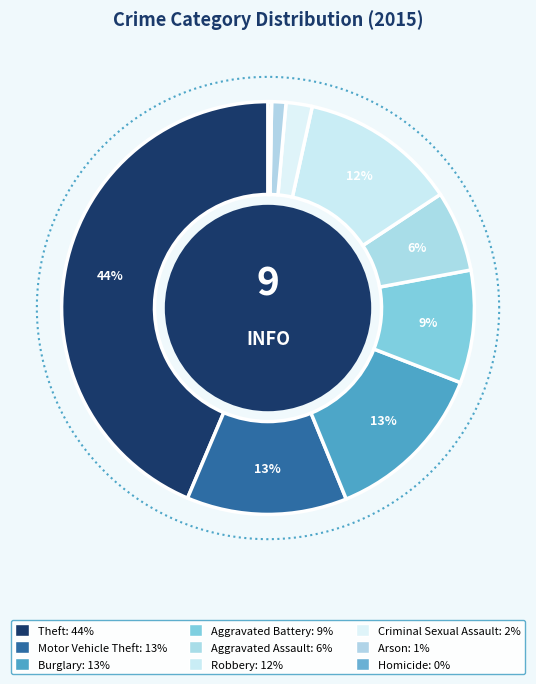

Which category has the biggest portion of the pie?

Theft